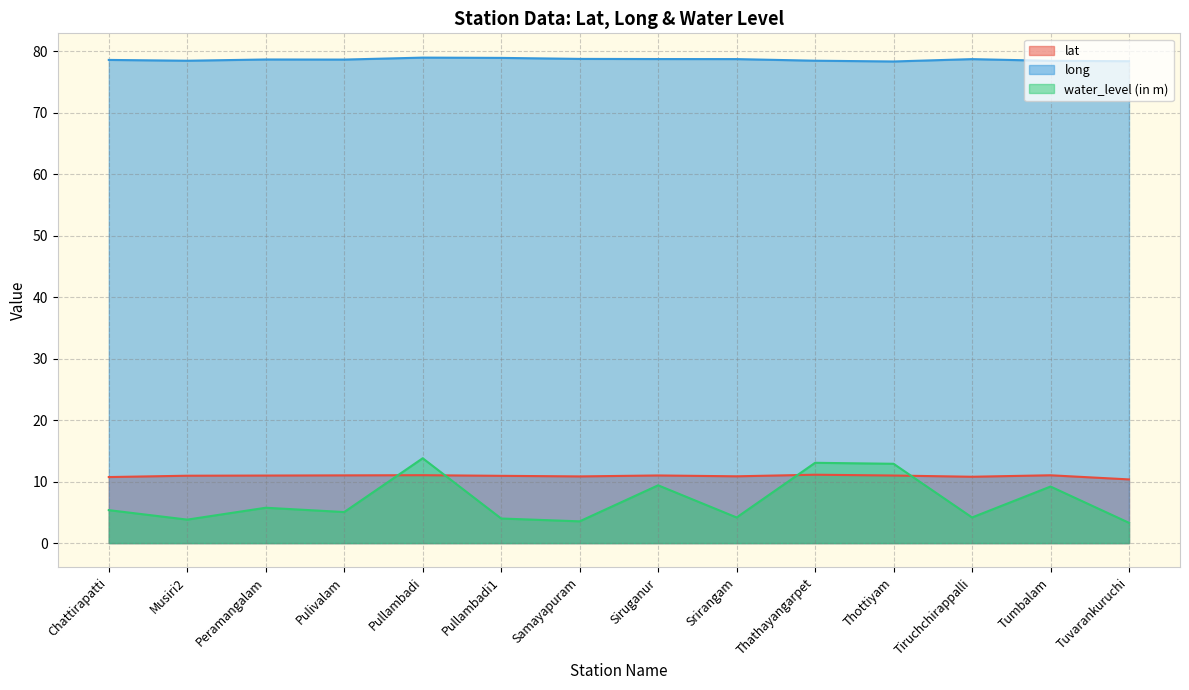

Where is lat nearest to the value 10?

Tuvarankuruchi